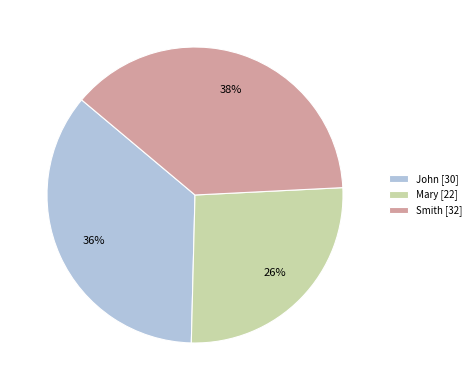

To the nearest percent, what is the average slice percentage?

33%